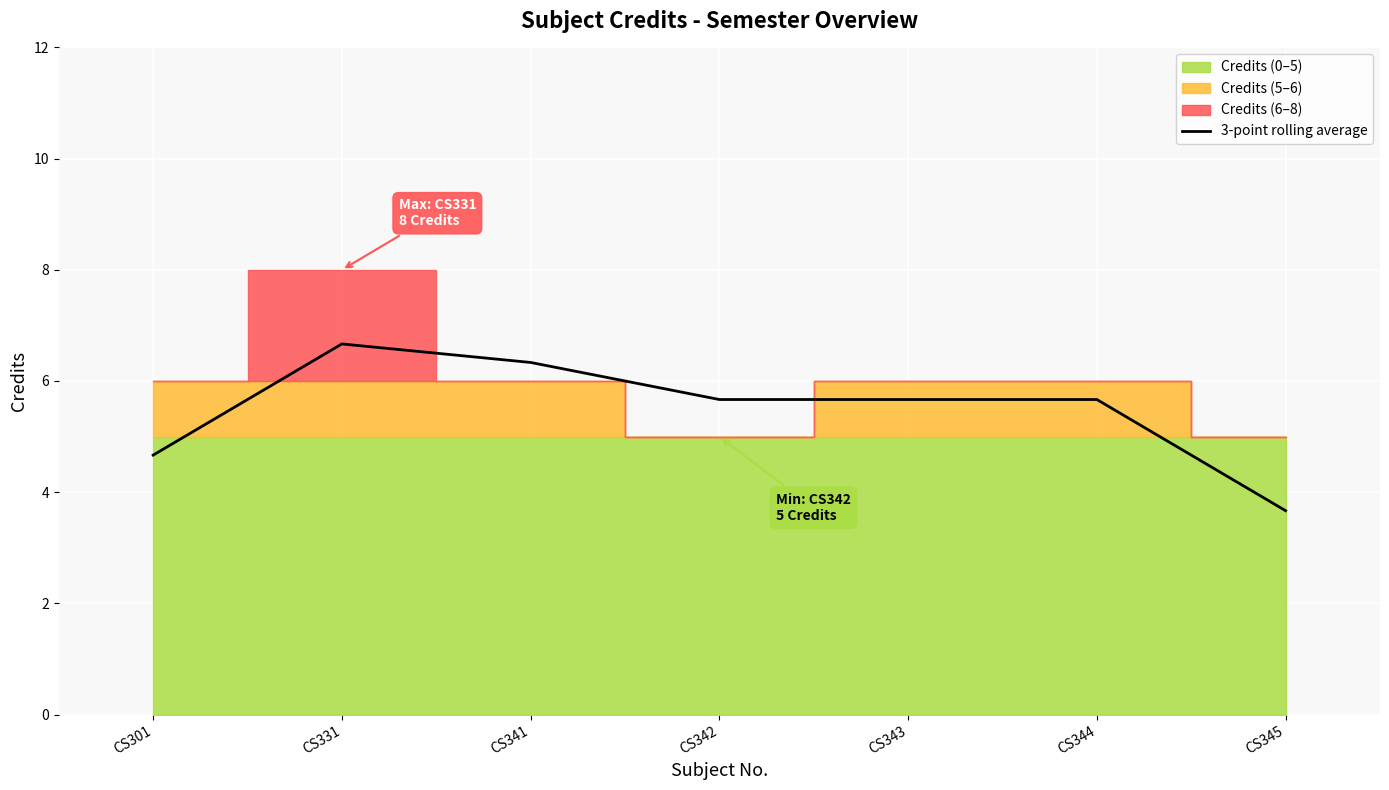

What is the value of the 4th point from the left?

5.7